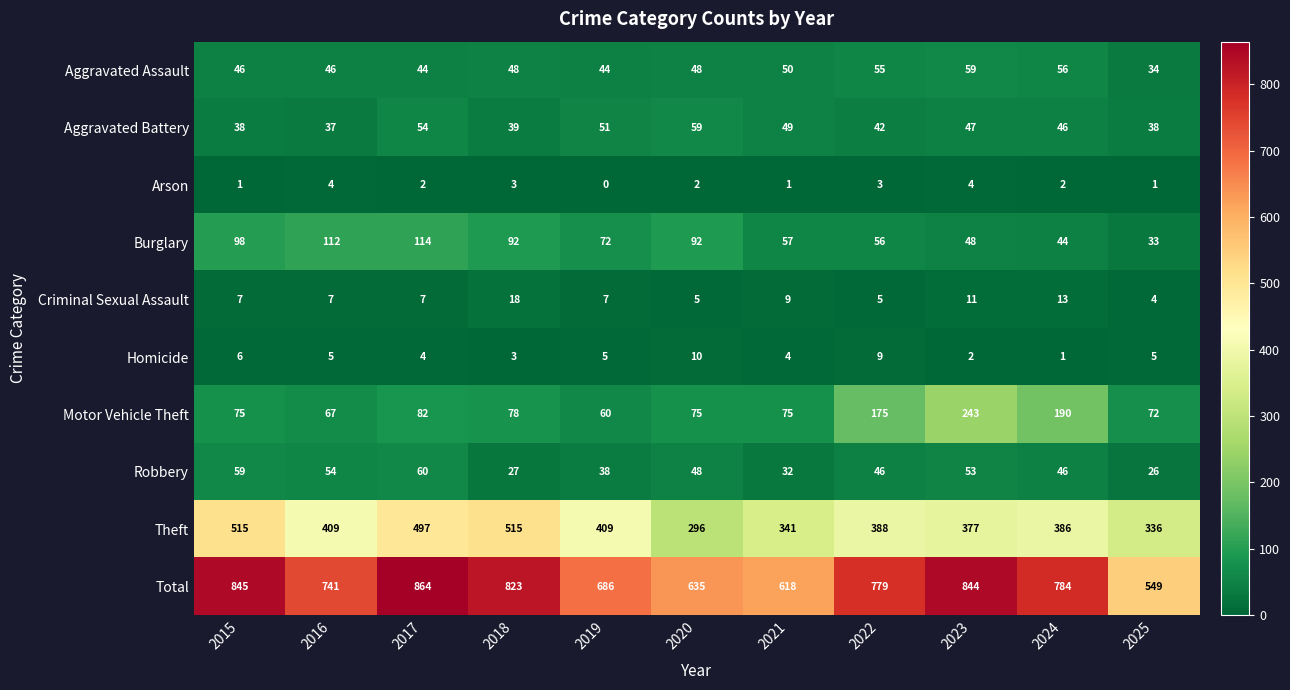

Between 2015 and 2018, which series saw the biggest shift?

Robbery